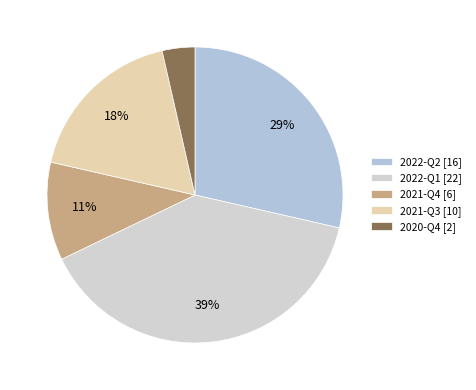

Which slice is the largest?

2022-Q1